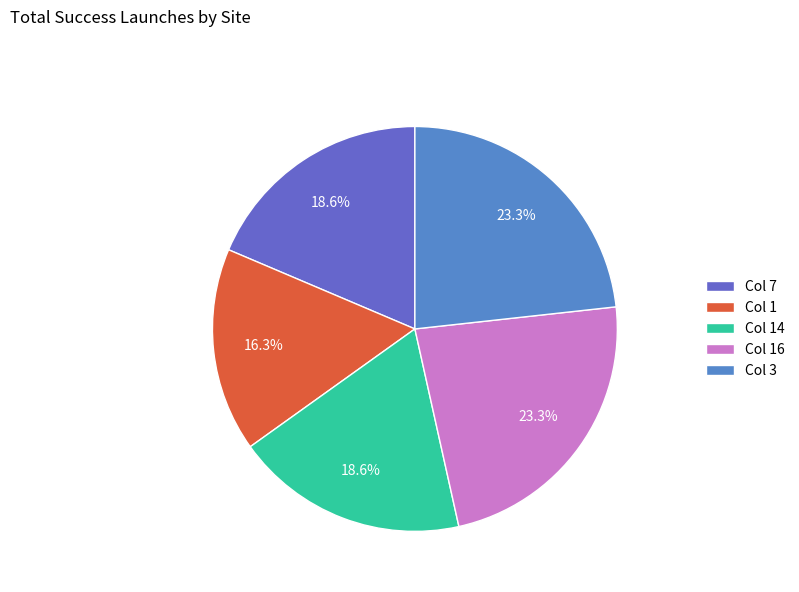

To the nearest percent, what is the average slice percentage?

20%